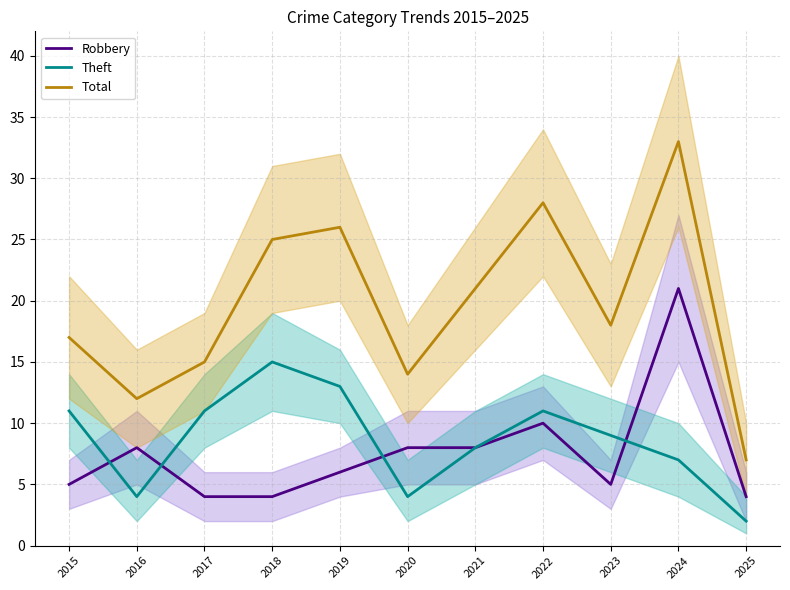

At 2023, list the series in order from smallest to largest.

Robbery, Theft, Total